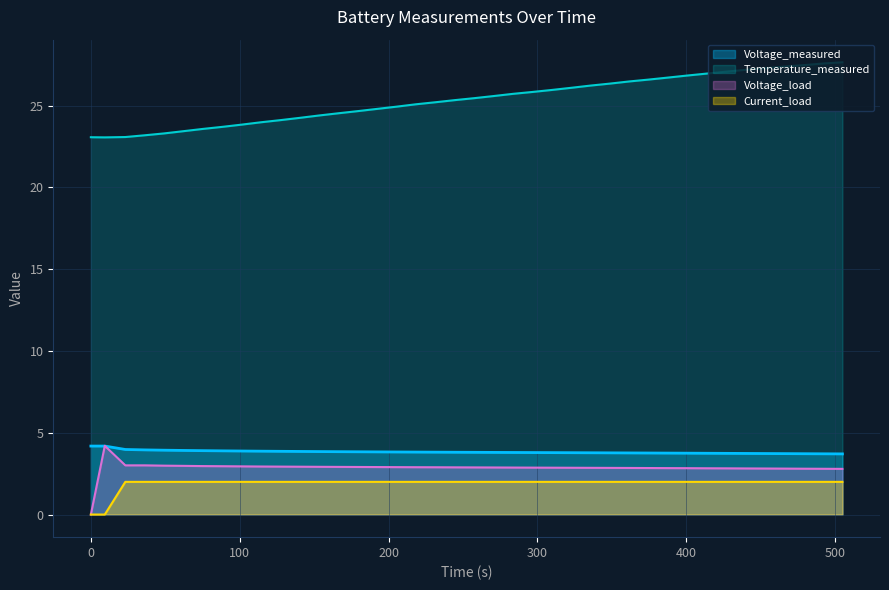

Which series has the largest total across all categories?

Temperature_measured